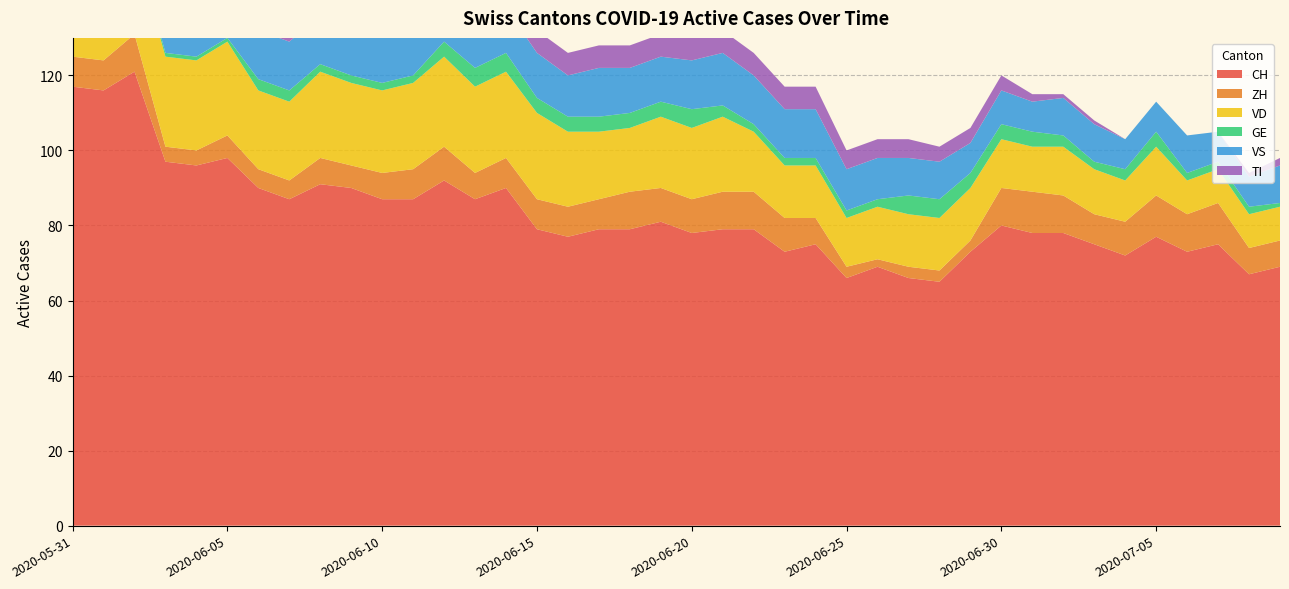

Reading right to left, transcribe all the data shown in this chart.

CH: 2020-07-09=69	2020-07-08=67	2020-07-07=75	2020-07-06=73	2020-07-05=77	2020-07-04=72	2020-07-03=75	2020-07-02=78	2020-07-01=78	2020-06-30=80	2020-06-29=73	2020-06-28=65	2020-06-27=66	2020-06-26=69	2020-06-25=66	2020-06-24=75	2020-06-23=73	2020-06-22=79	2020-06-21=79	2020-06-20=78	2020-06-19=81	2020-06-18=79	2020-06-17=79	2020-06-16=77	2020-06-15=79	2020-06-14=90	2020-06-13=87	2020-06-12=92	2020-06-11=87	2020-06-10=87	2020-06-09=90	2020-06-08=91	2020-06-07=87	2020-06-06=90	2020-06-05=98	2020-06-04=96	2020-06-03=97	2020-06-02=121	2020-06-01=116	2020-05-31=117
ZH: 2020-07-09=7	2020-07-08=7	2020-07-07=11	2020-07-06=10	2020-07-05=11	2020-07-04=9	2020-07-03=8	2020-07-02=10	2020-07-01=11	2020-06-30=10	2020-06-29=3	2020-06-28=3	2020-06-27=3	2020-06-26=2	2020-06-25=3	2020-06-24=7	2020-06-23=9	2020-06-22=10	2020-06-21=10	2020-06-20=9	2020-06-19=9	2020-06-18=10	2020-06-17=8	2020-06-16=8	2020-06-15=8	2020-06-14=8	2020-06-13=7	2020-06-12=9	2020-06-11=8	2020-06-10=7	2020-06-09=6	2020-06-08=7	2020-06-07=5	2020-06-06=5	2020-06-05=6	2020-06-04=4	2020-06-03=4	2020-06-02=10	2020-06-01=8	2020-05-31=8
VD: 2020-07-09=9	2020-07-08=9	2020-07-07=9	2020-07-06=9	2020-07-05=13	2020-07-04=11	2020-07-03=12	2020-07-02=13	2020-07-01=12	2020-06-30=13	2020-06-29=14	2020-06-28=14	2020-06-27=14	2020-06-26=14	2020-06-25=13	2020-06-24=14	2020-06-23=14	2020-06-22=16	2020-06-21=20	2020-06-20=19	2020-06-19=19	2020-06-18=17	2020-06-17=18	2020-06-16=20	2020-06-15=23	2020-06-14=23	2020-06-13=23	2020-06-12=24	2020-06-11=23	2020-06-10=22	2020-06-09=22	2020-06-08=23	2020-06-07=21	2020-06-06=21	2020-06-05=25	2020-06-04=24	2020-06-03=24	2020-06-02=24	2020-06-01=20	2020-05-31=21
GE: 2020-07-09=1	2020-07-08=2	2020-07-07=2	2020-07-06=2	2020-07-05=4	2020-07-04=3	2020-07-03=2	2020-07-02=3	2020-07-01=4	2020-06-30=4	2020-06-29=4	2020-06-28=5	2020-06-27=5	2020-06-26=2	2020-06-25=2	2020-06-24=2	2020-06-23=2	2020-06-22=2	2020-06-21=3	2020-06-20=5	2020-06-19=4	2020-06-18=4	2020-06-17=4	2020-06-16=4	2020-06-15=4	2020-06-14=5	2020-06-13=5	2020-06-12=4	2020-06-11=2	2020-06-10=2	2020-06-09=2	2020-06-08=2	2020-06-07=3	2020-06-06=3	2020-06-05=1	2020-06-04=1	2020-06-03=1	2020-06-02=1	2020-06-01=2	2020-05-31=2
VS: 2020-07-09=10	2020-07-08=8	2020-07-07=8	2020-07-06=10	2020-07-05=8	2020-07-04=8	2020-07-03=10	2020-07-02=10	2020-07-01=8	2020-06-30=9	2020-06-29=8	2020-06-28=10	2020-06-27=10	2020-06-26=11	2020-06-25=11	2020-06-24=13	2020-06-23=13	2020-06-22=13	2020-06-21=14	2020-06-20=13	2020-06-19=12	2020-06-18=12	2020-06-17=13	2020-06-16=11	2020-06-15=12	2020-06-14=12	2020-06-13=12	2020-06-12=13	2020-06-11=13	2020-06-10=13	2020-06-09=13	2020-06-08=13	2020-06-07=13	2020-06-06=13	2020-06-05=13	2020-06-04=13	2020-06-03=12	2020-06-02=13	2020-06-01=13	2020-05-31=11
TI: 2020-07-09=2	2020-07-08=1	2020-07-07=0	2020-07-06=0	2020-07-05=0	2020-07-04=0	2020-07-03=1	2020-07-02=1	2020-07-01=2	2020-06-30=4	2020-06-29=4	2020-06-28=4	2020-06-27=5	2020-06-26=5	2020-06-25=5	2020-06-24=6	2020-06-23=6	2020-06-22=6	2020-06-21=6	2020-06-20=6	2020-06-19=6	2020-06-18=6	2020-06-17=6	2020-06-16=6	2020-06-15=6	2020-06-14=8	2020-06-13=9	2020-06-12=9	2020-06-11=10	2020-06-10=10	2020-06-09=11	2020-06-08=11	2020-06-07=12	2020-06-06=14	2020-06-05=16	2020-06-04=17	2020-06-03=19	2020-06-02=25	2020-06-01=27	2020-05-31=29